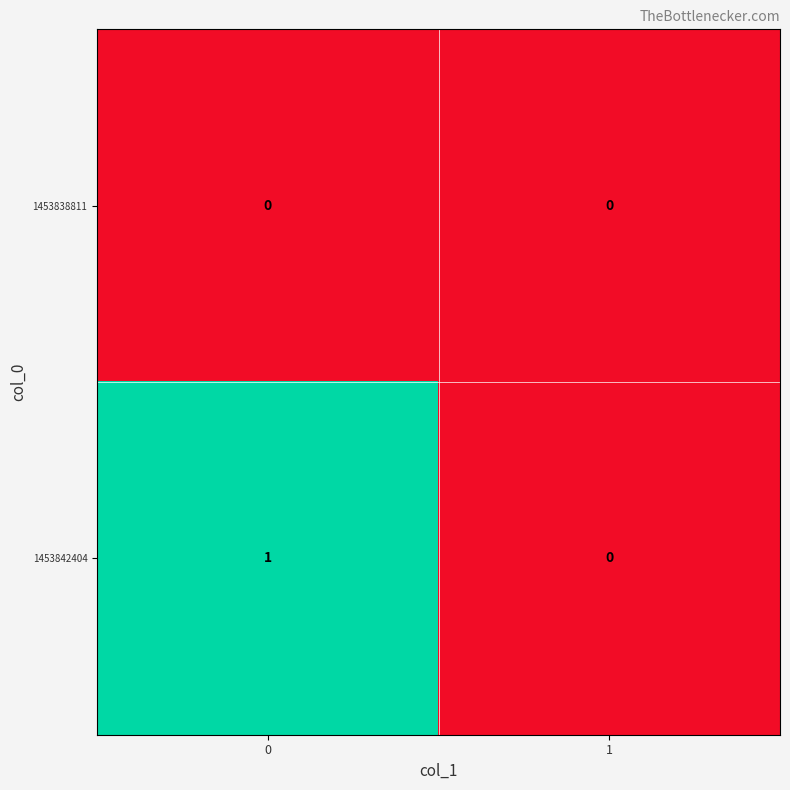

What is the difference between the highest and lowest values at 0?

1